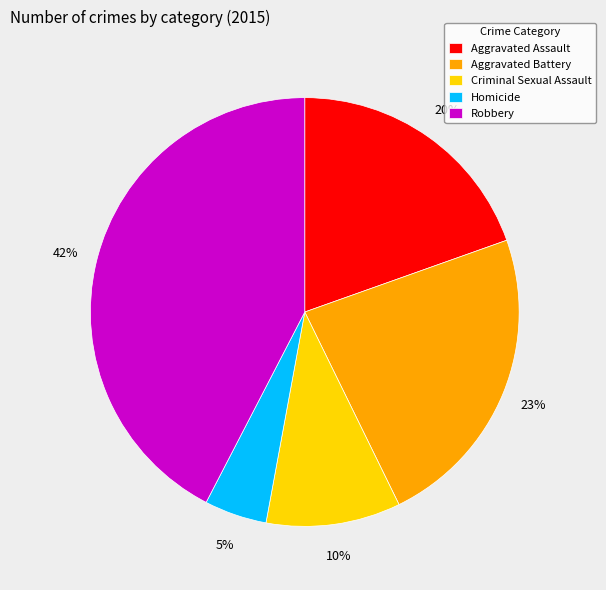

Which has a higher value, Aggravated Battery or Robbery?

Robbery